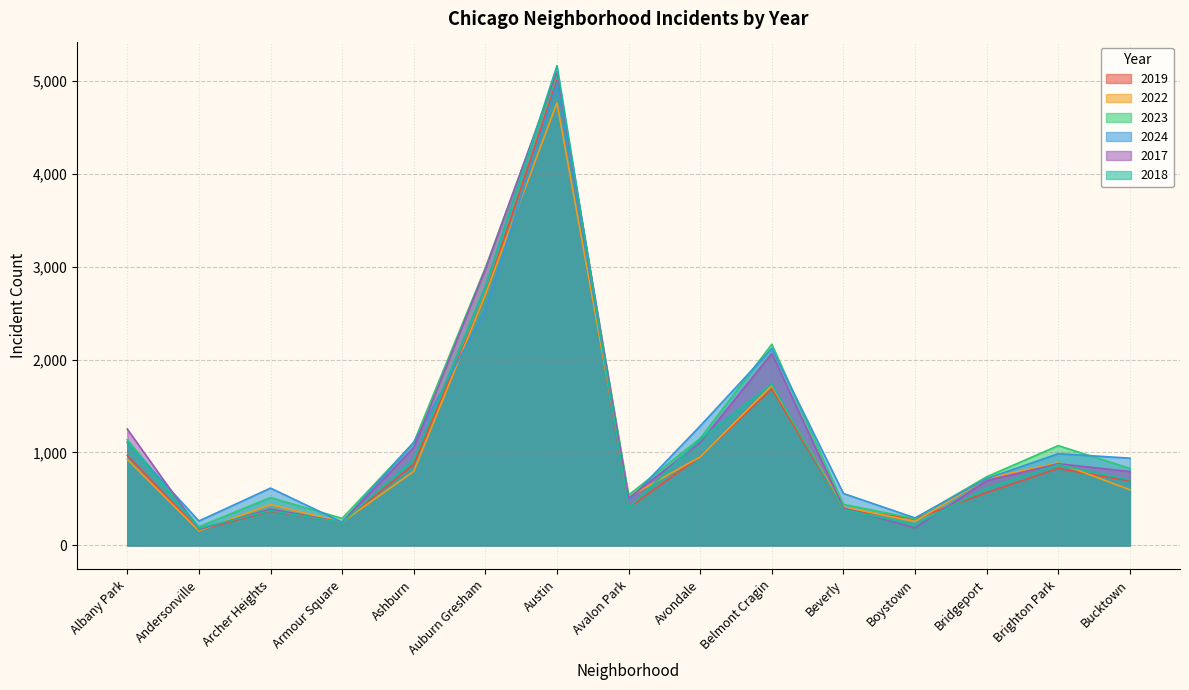

What is the sum of the 2023 values at Albany Park and Beverly?

1580